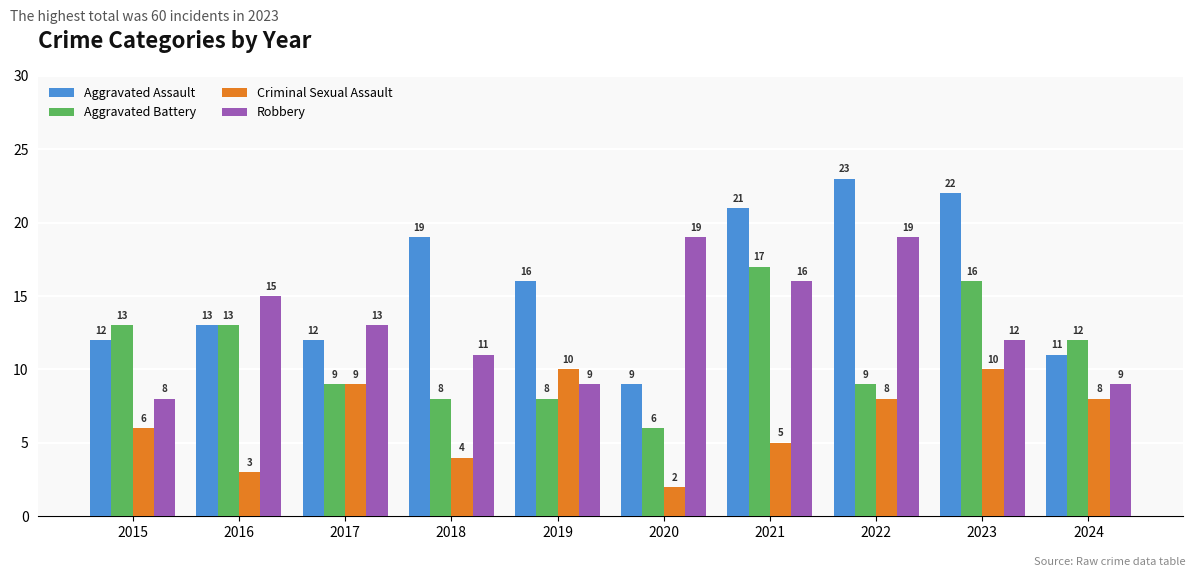

Rank the series by their maximum value, from lowest to highest.

Criminal Sexual Assault, Aggravated Battery, Robbery, Aggravated Assault